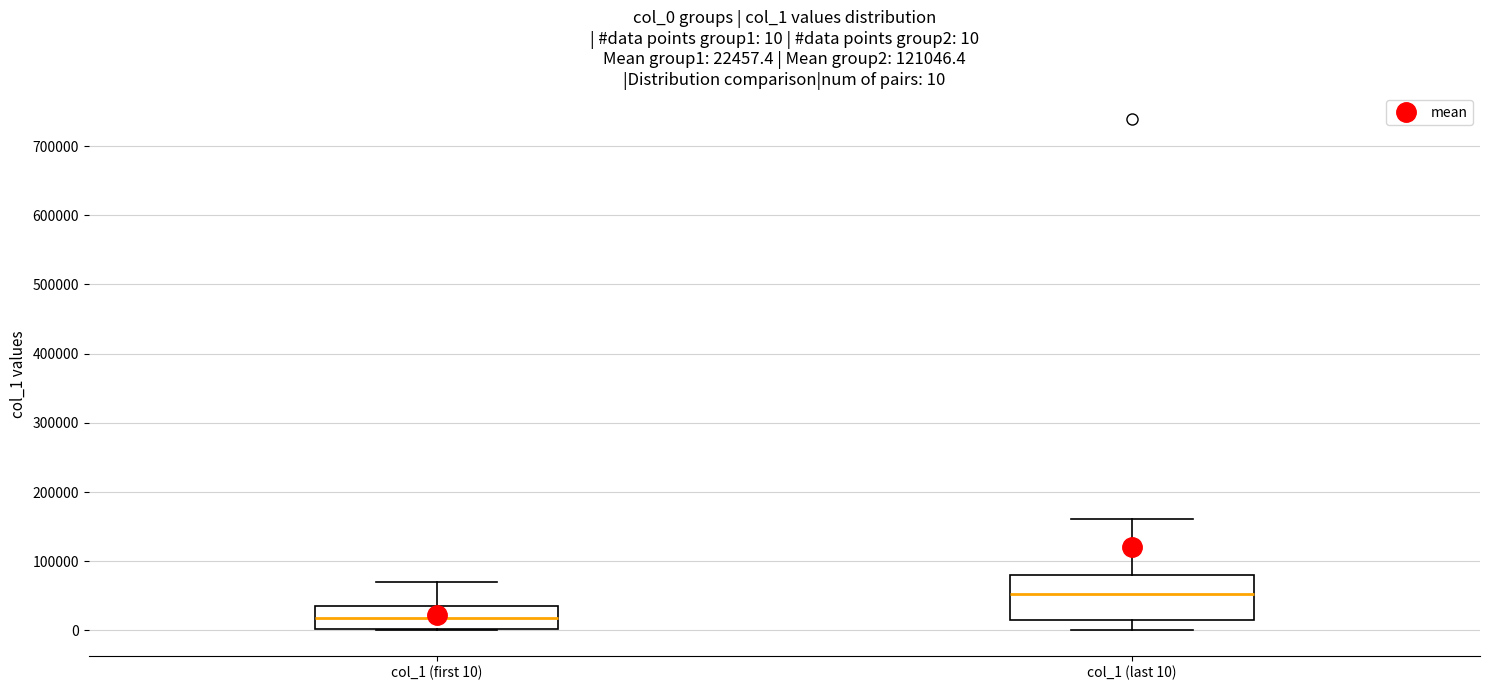

Which box's median line is the highest?

col_1 (last 10)